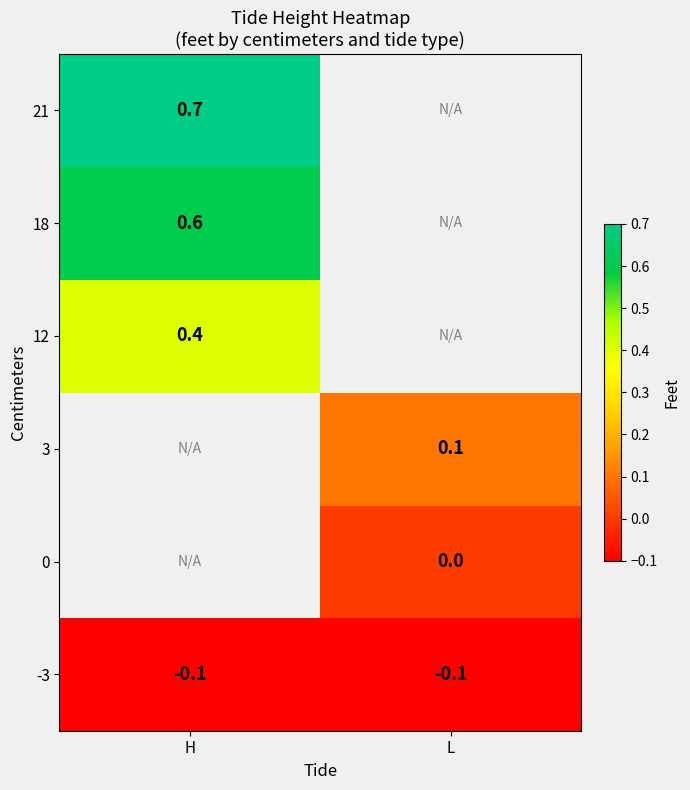

The value of 18 at H is 0.6. True or false?

True